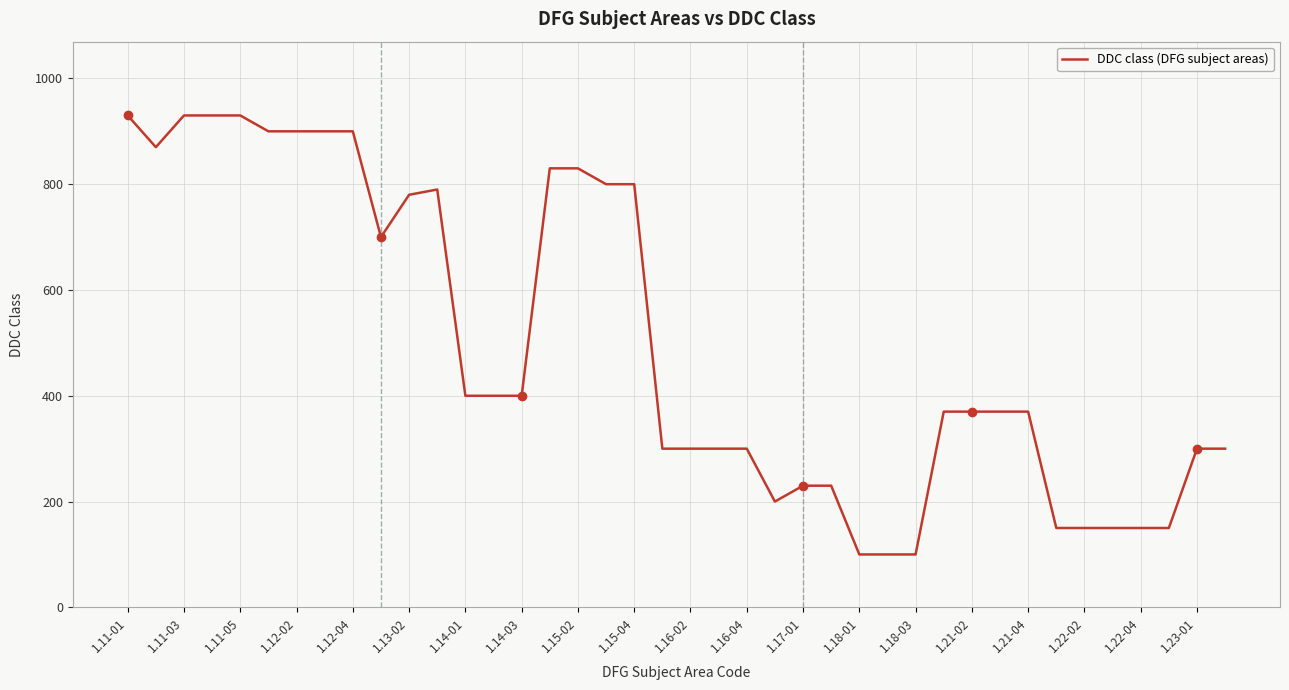

How many lines are shown in the chart?

1